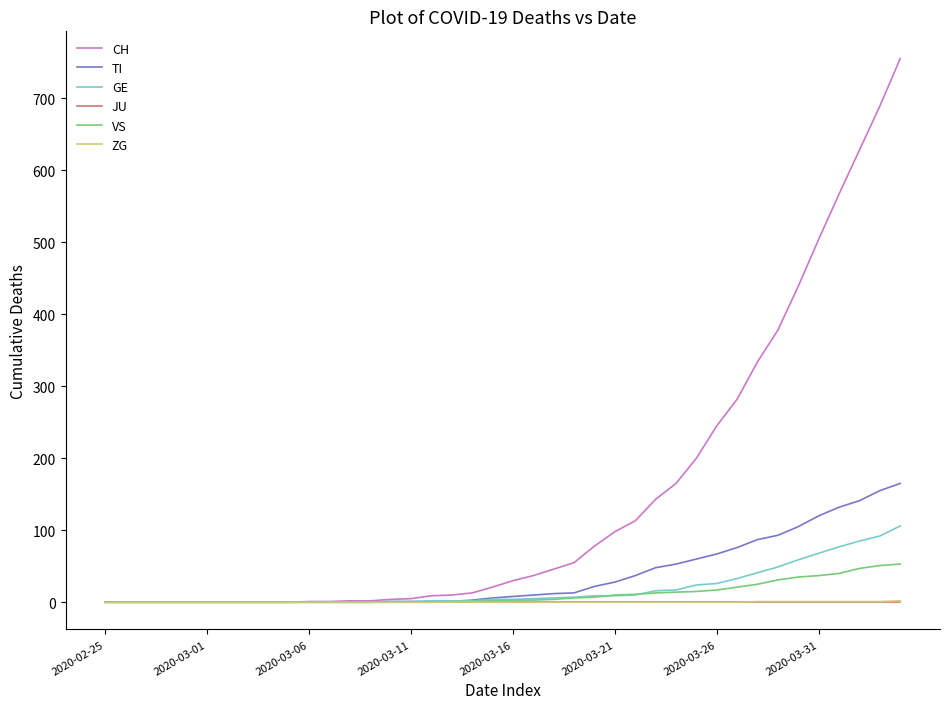

What is the highest value of the CH series?

755